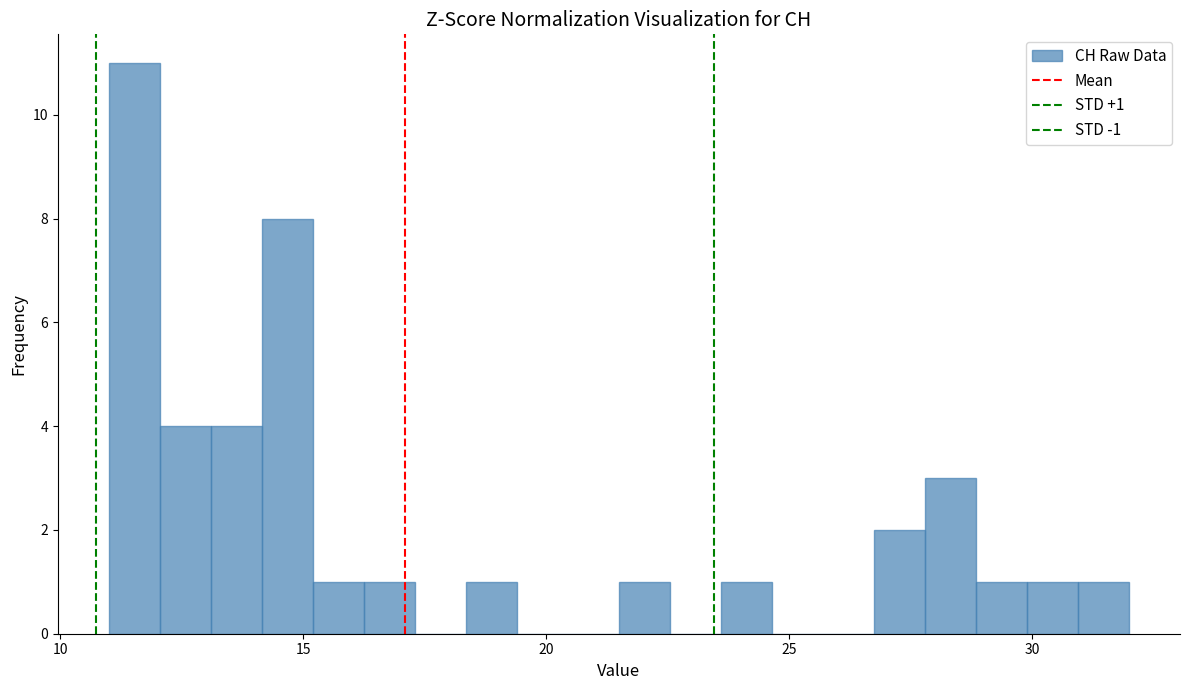

Read against the x-axis, roughly where is the centre of the tallest bar?

11.5